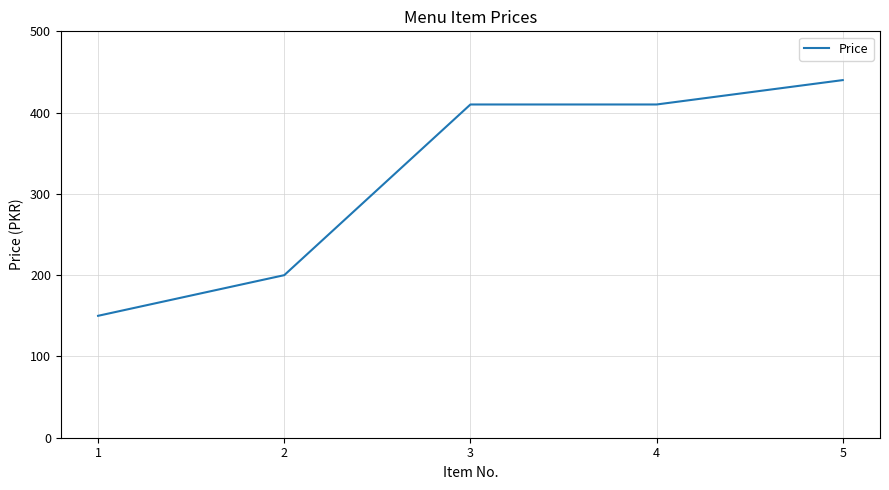

Reading left to right, transcribe all the data shown in this chart.

1=150	2=200	3=410	4=410	5=440